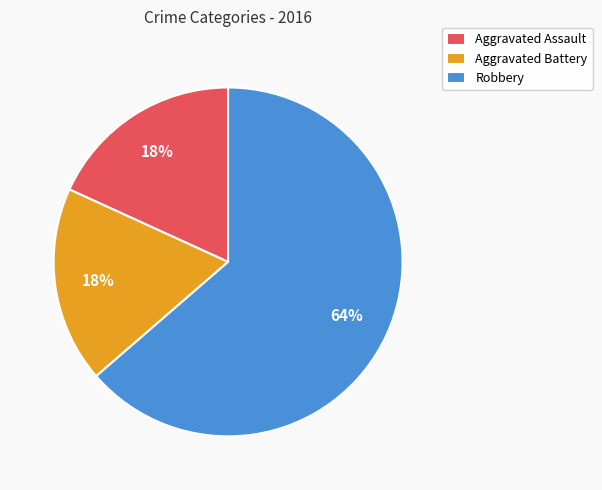

True or false: Robbery accounts for 56% of the total.

False